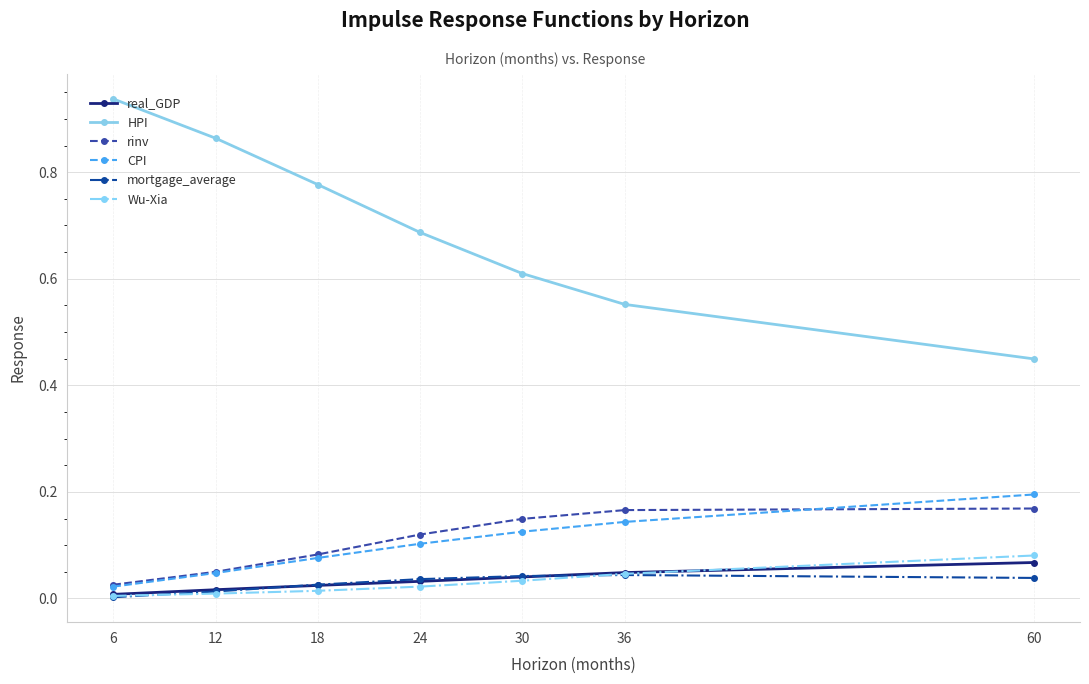

True or false: HPI and Wu-Xia intersect in this chart.

False